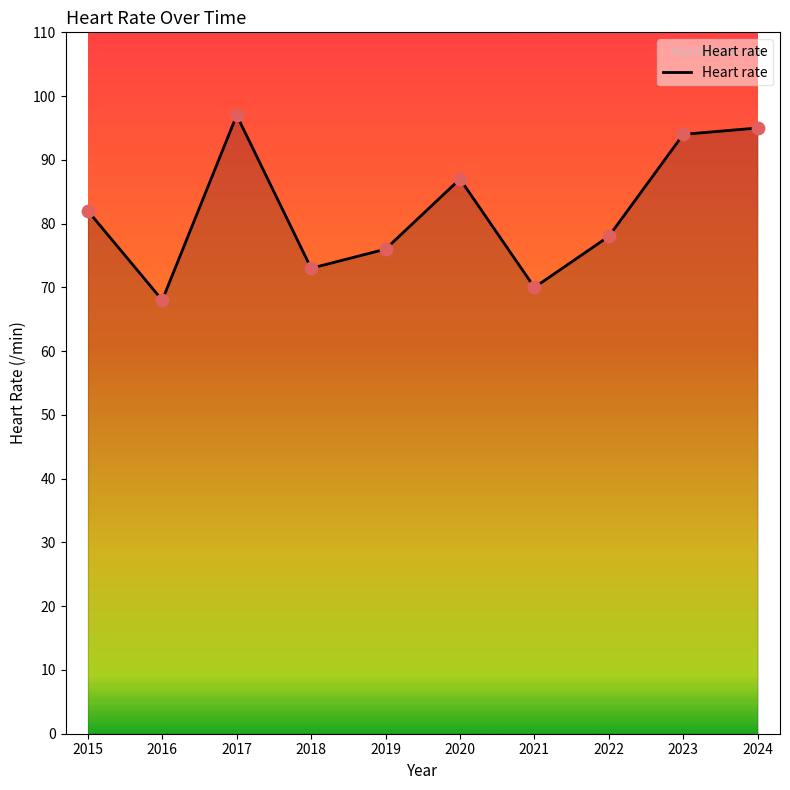

What is the change in value from 2021 to 2023?

+24